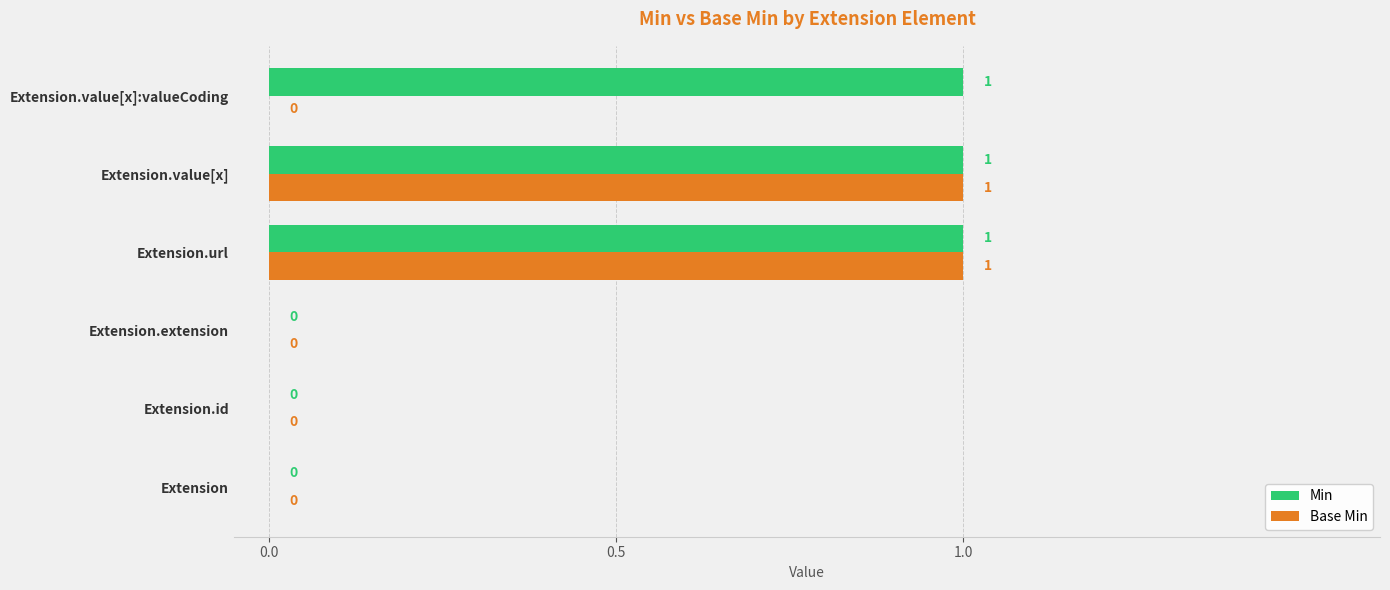

How many Base Min values are between 0 and 1?

6